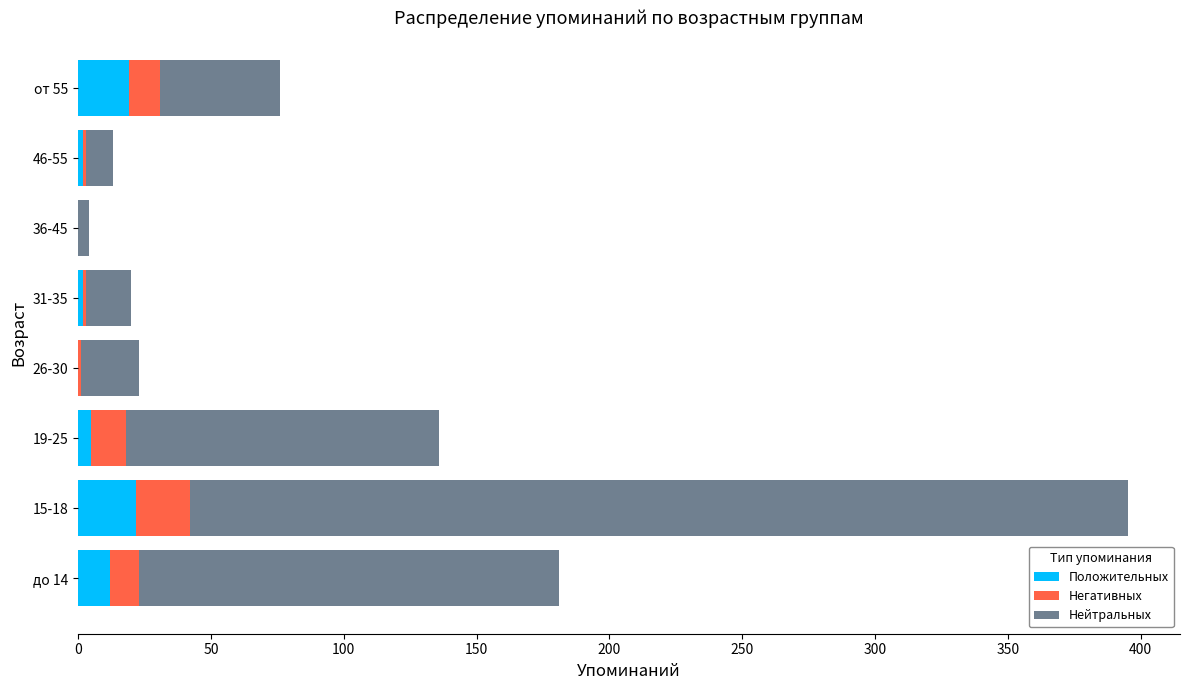

What is the total value across all series at от 55?

76